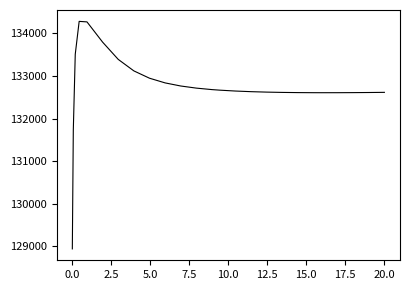

What is the difference between the maximum and minimum values?

5341.7